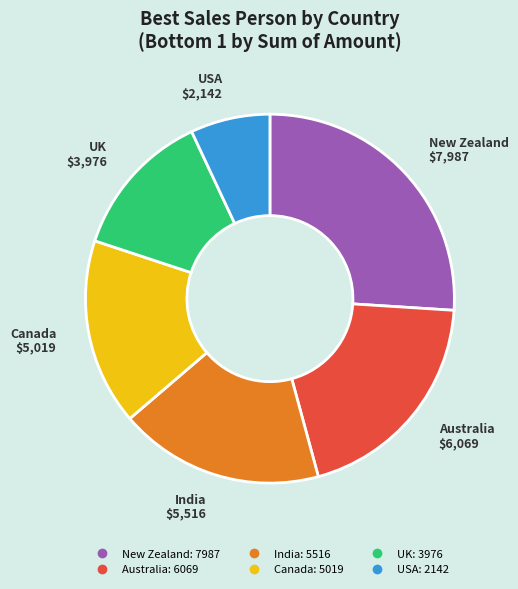

How many slices are in this pie chart?

6